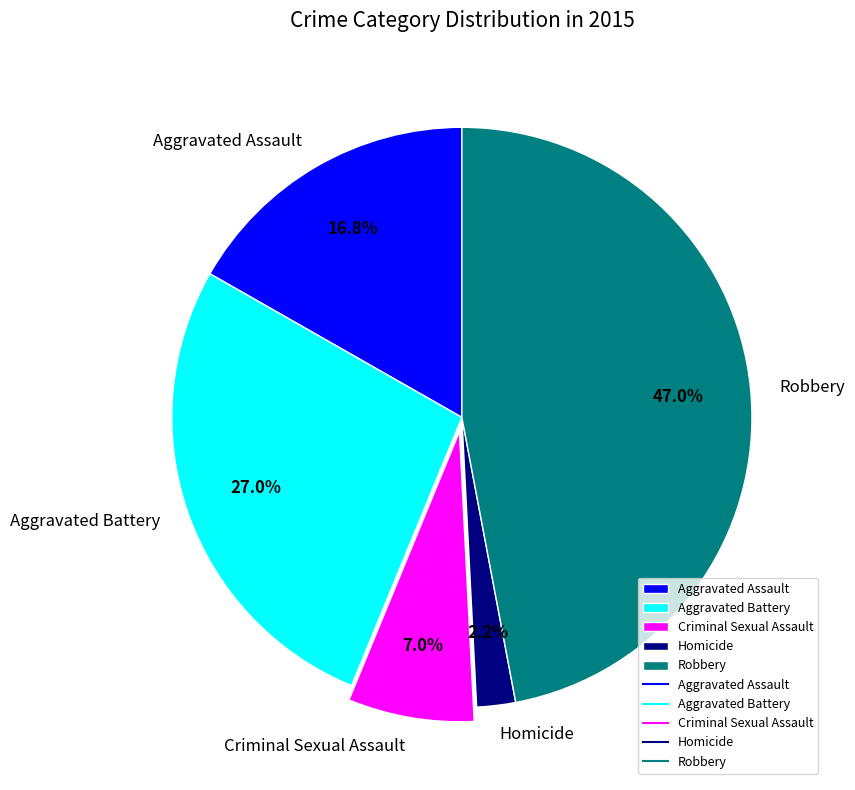

Which has a higher value, Criminal Sexual Assault or Aggravated Battery?

Aggravated Battery